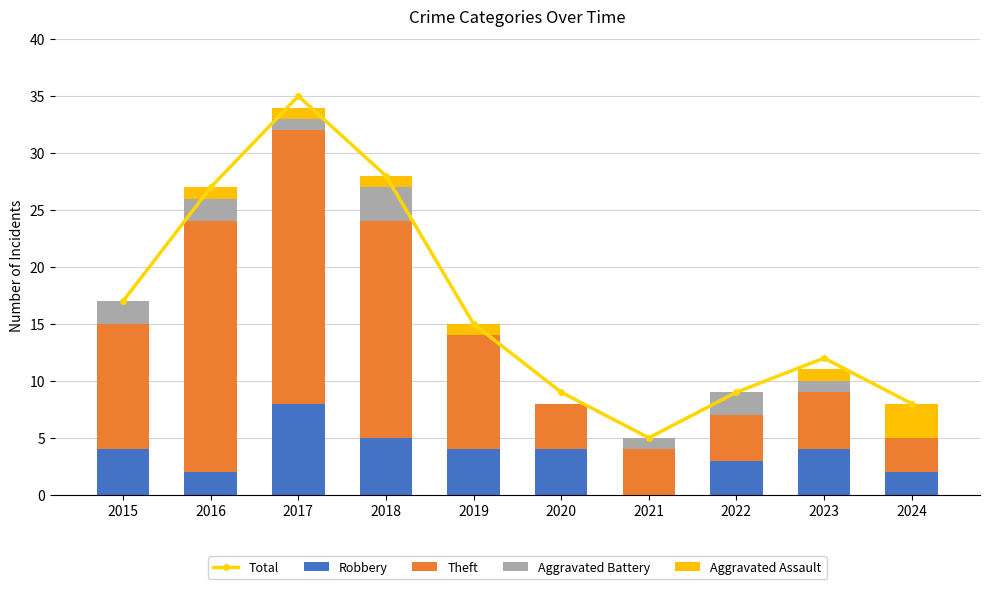

At which label does Robbery reach its peak?

2017